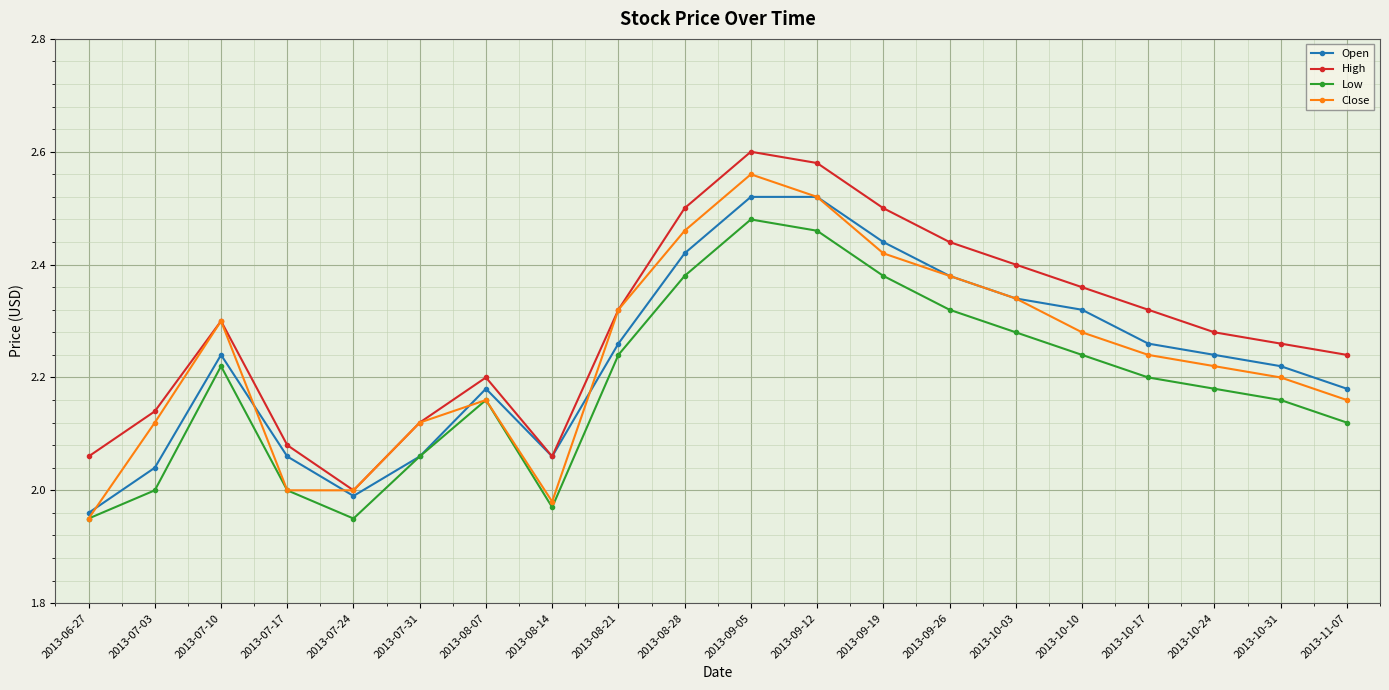

Which series has the largest total across all categories?

High